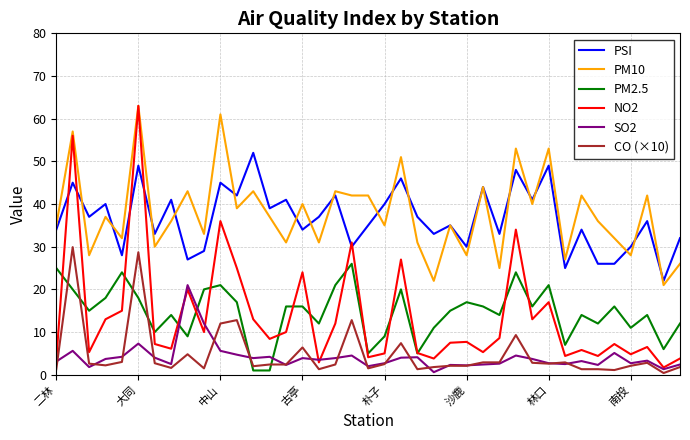

True or false: CO (×10) and PSI intersect in this chart.

False